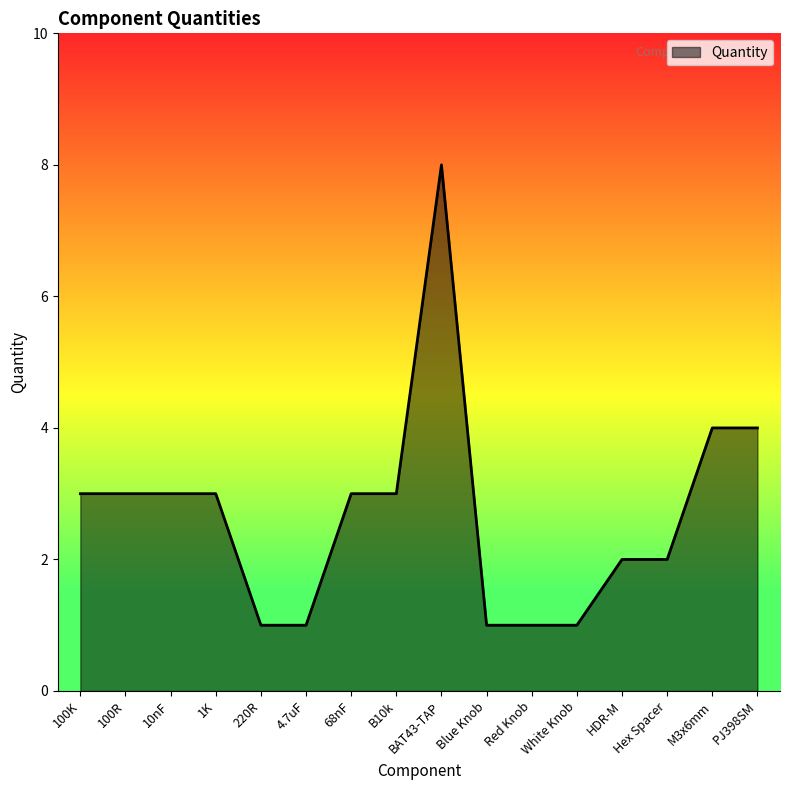

Which has a higher value, 100R or Hex Spacer?

100R